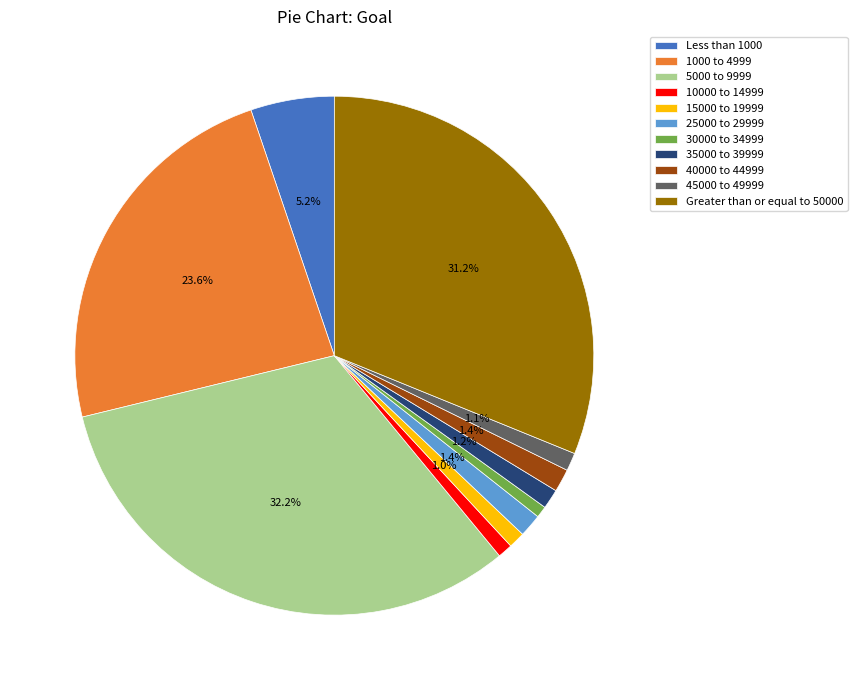

What percentage is the Less than 1000 slice, to the nearest percent?

5%